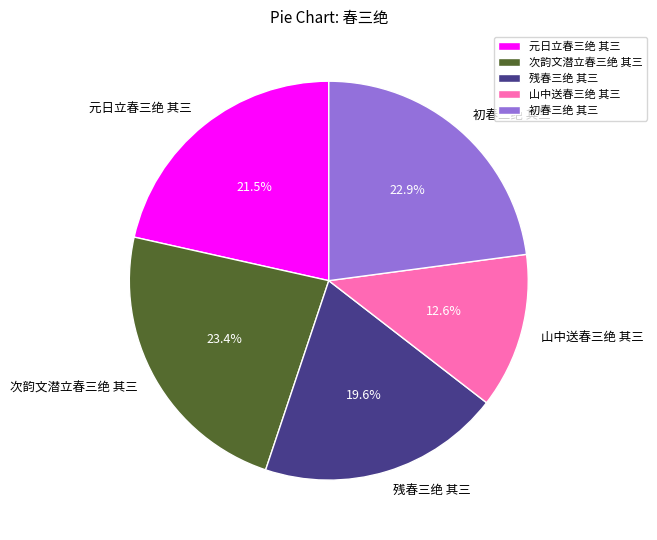

Does any single category account for the majority?

No